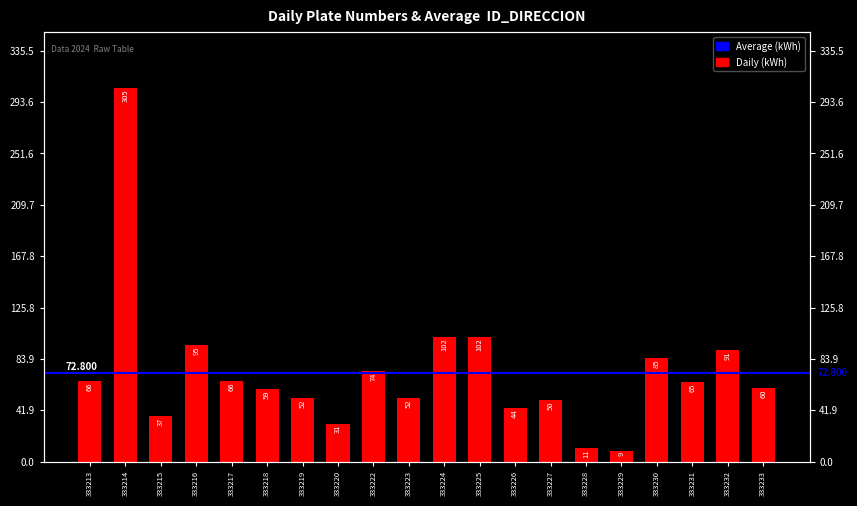

Count the number of categories in the chart.

20